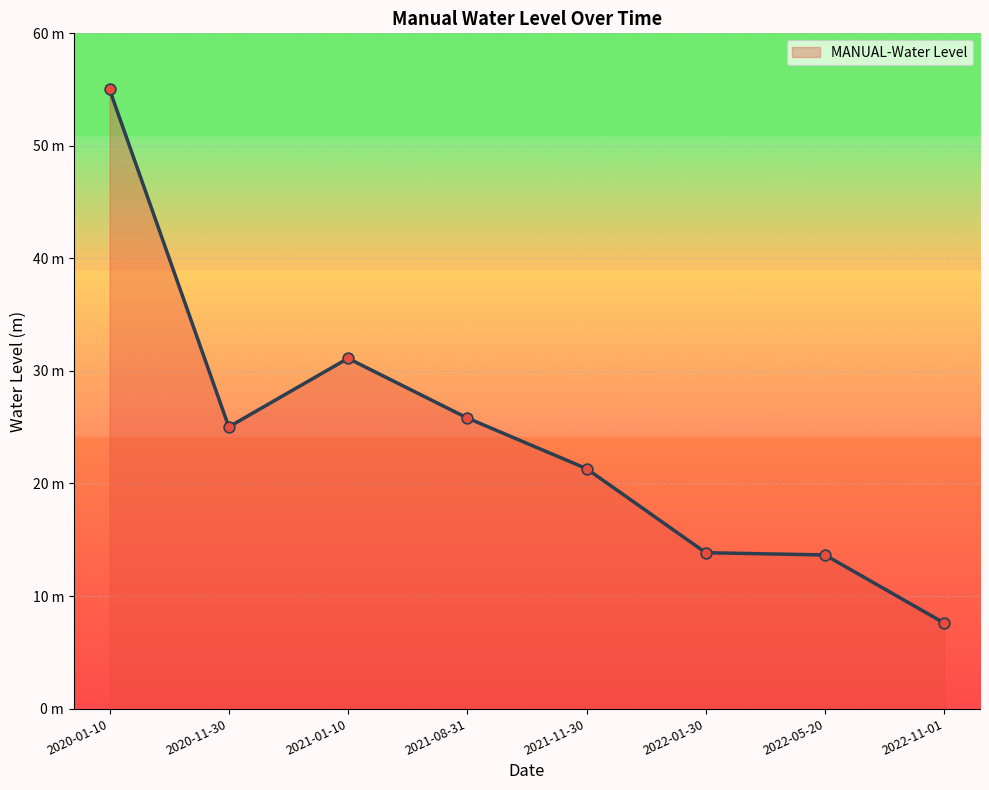

What is the ratio of the value at 2021-08-31 to the value at 2022-05-20?

1.9